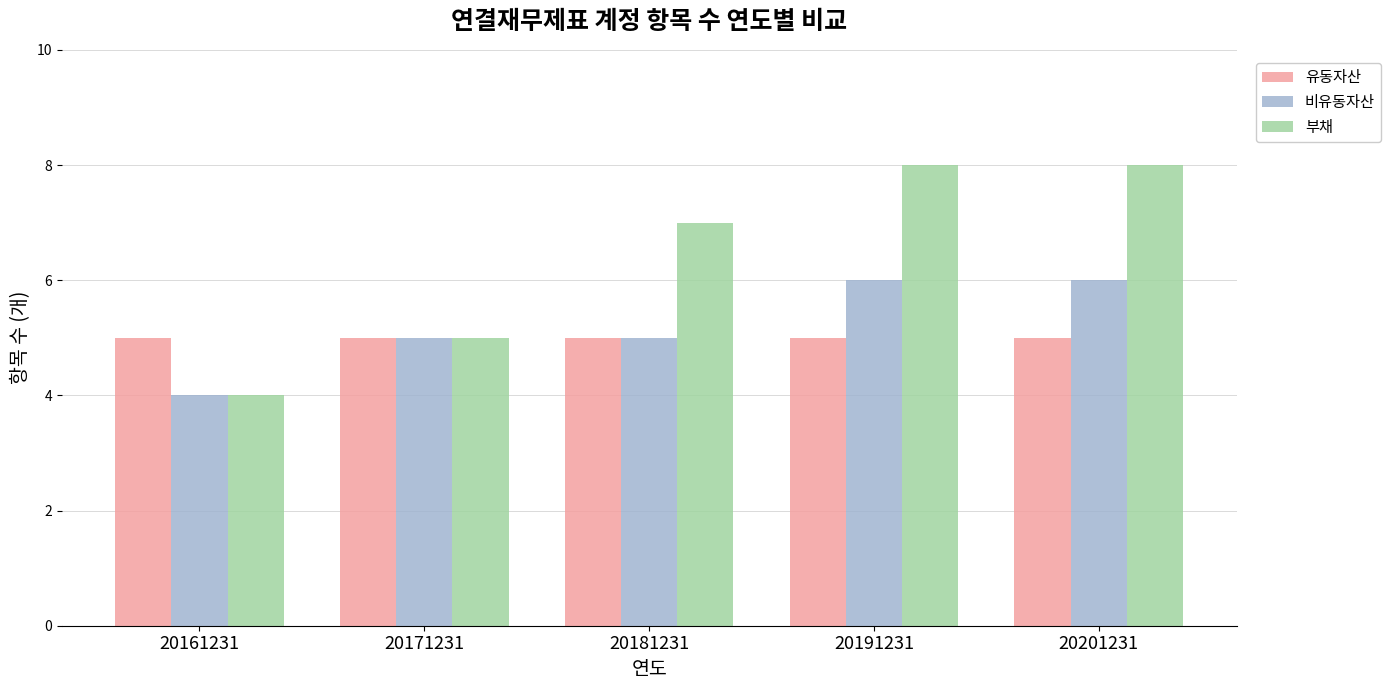

What is the value of the 부채 bar at the 1st from the left?

4